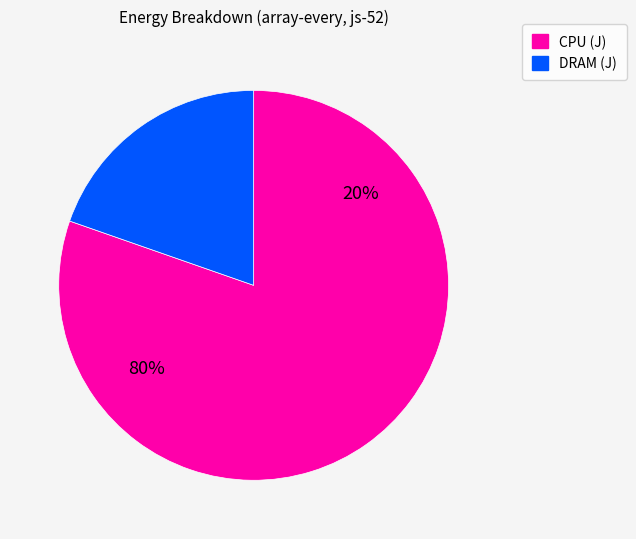

Between 432 and 418, which is larger?

432